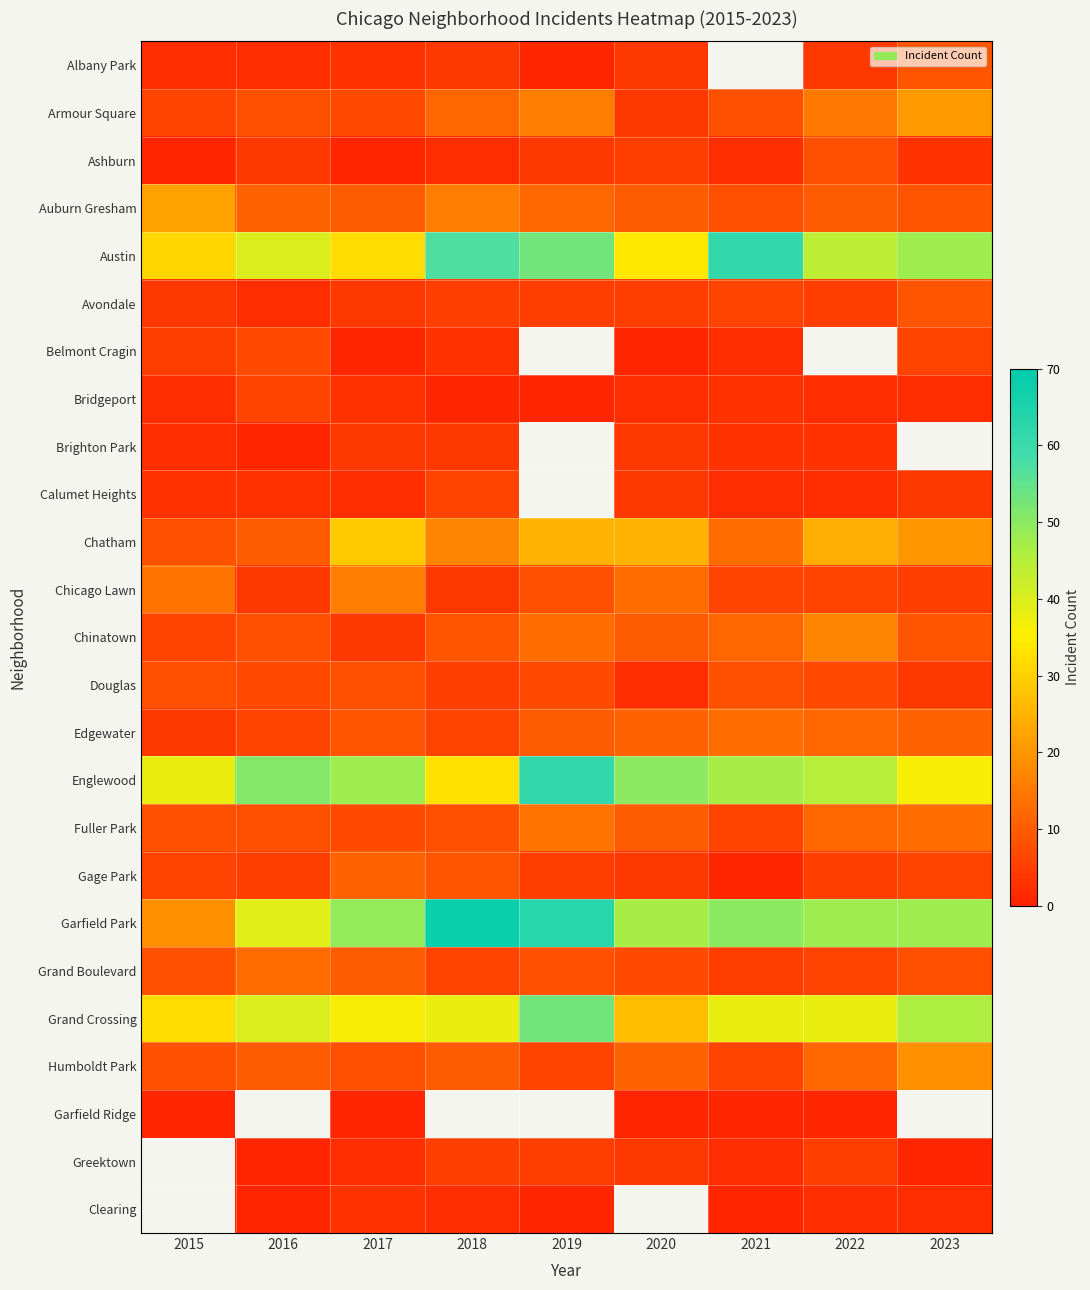

Is it true that Clearing equals 1.4 at 2019?

False